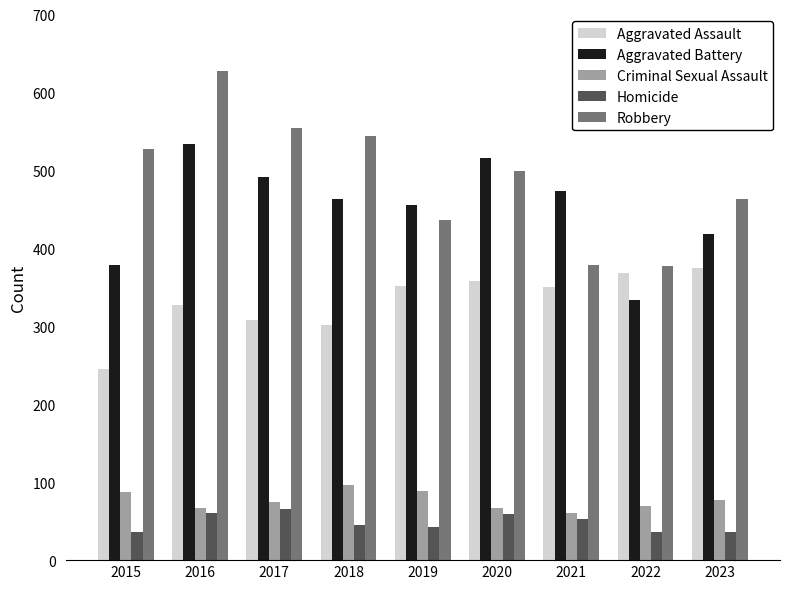

What is the sum of the Aggravated Assault values at 2021 and 2018?

652